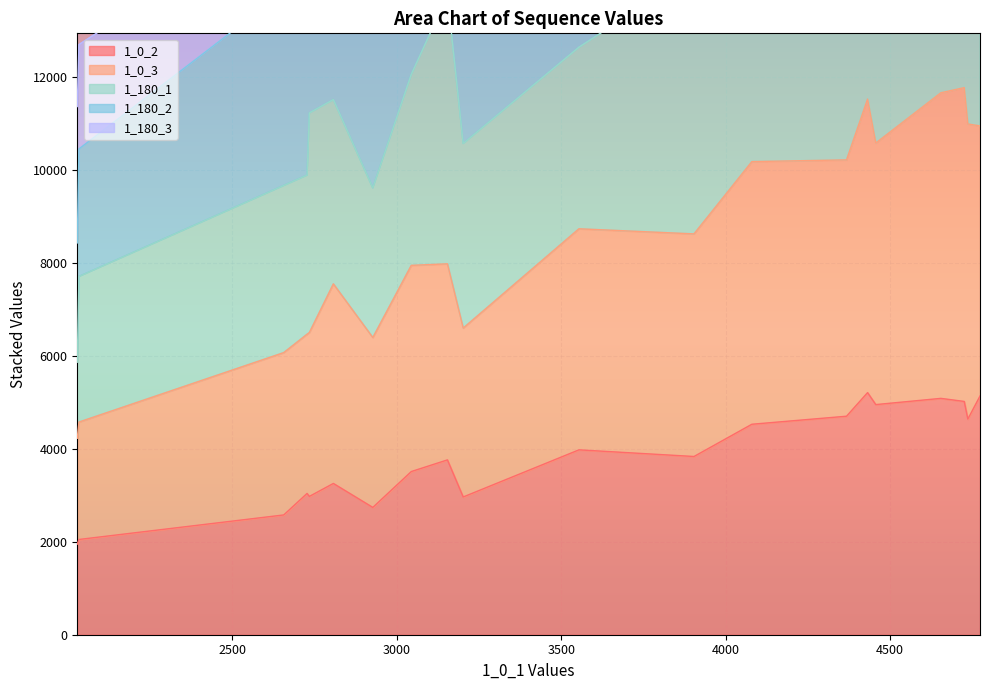

What is the lowest value of the 1_0_2 series?

1950